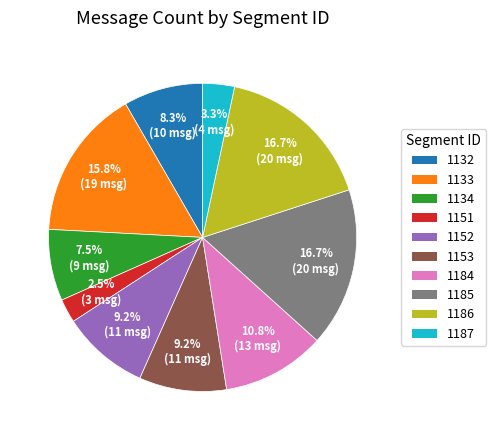

What is the smallest slice in the pie chart?

1151